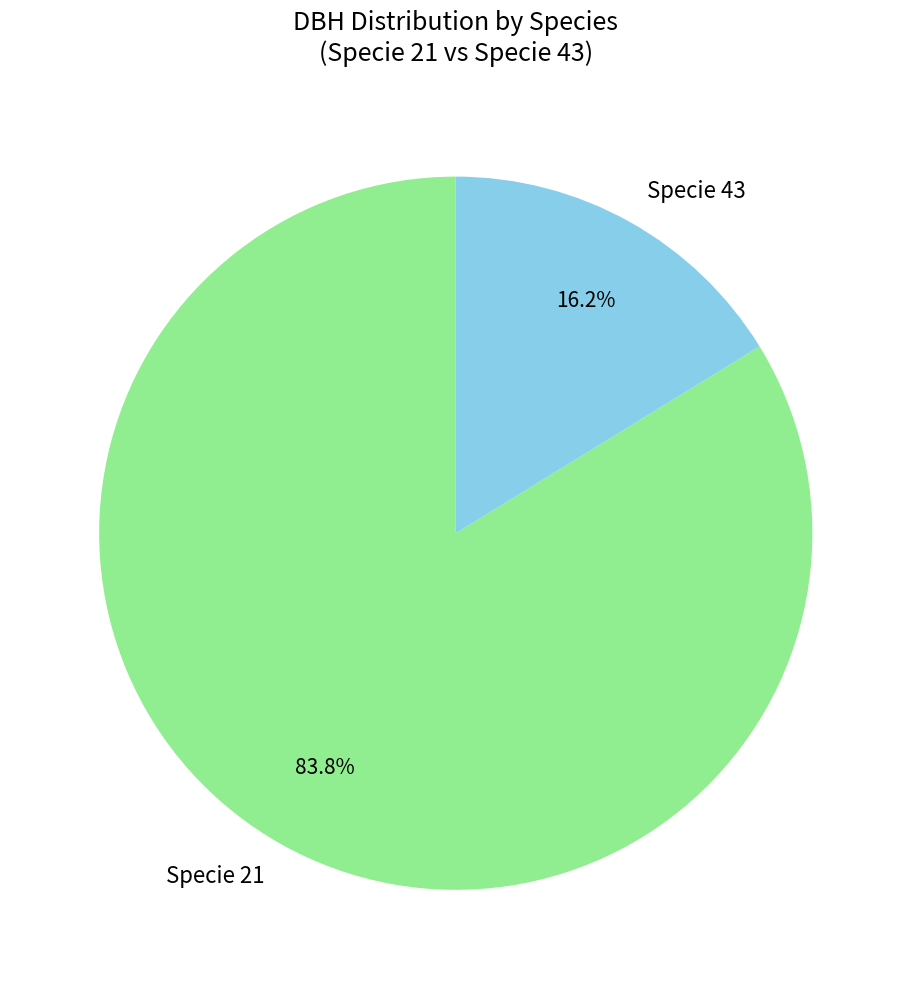

Which slice is the largest?

Specie 21